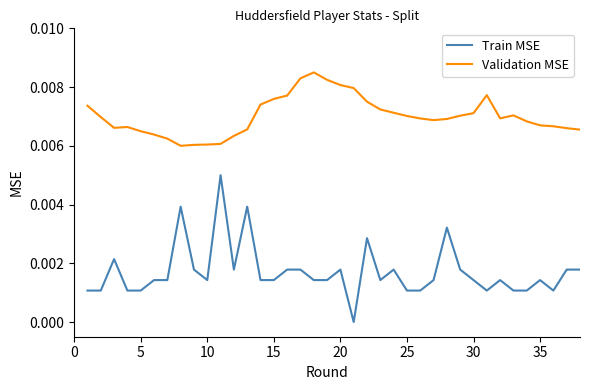

Rank the series by their average value, from highest to lowest.

Validation MSE, Train MSE